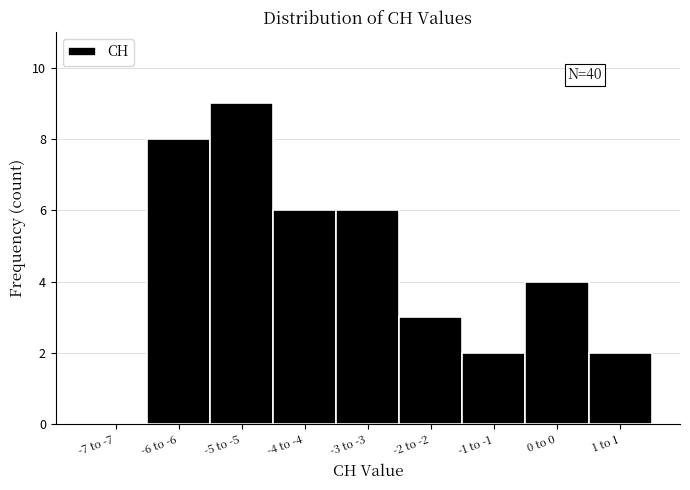

Reading left to right, list all the values displayed in this chart.

-7 to -7=0	-6 to -6=8	-5 to -5=9	-4 to -4=6	-3 to -3=6	-2 to -2=3	-1 to -1=2	0 to 0=4	1 to 1=2